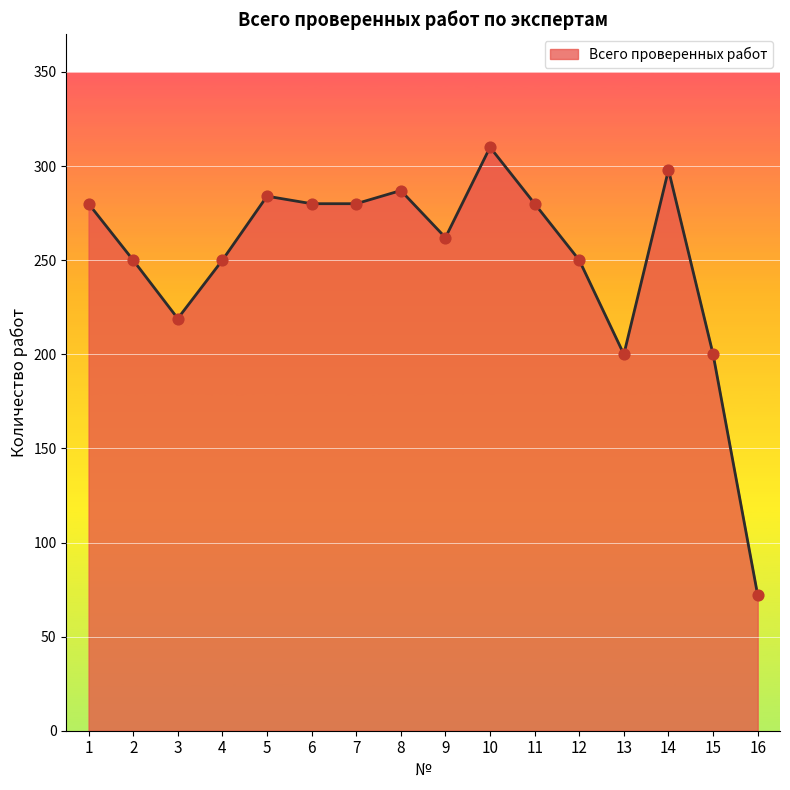

Approximately how many times larger is the value at 6 compared to 13?

1.4